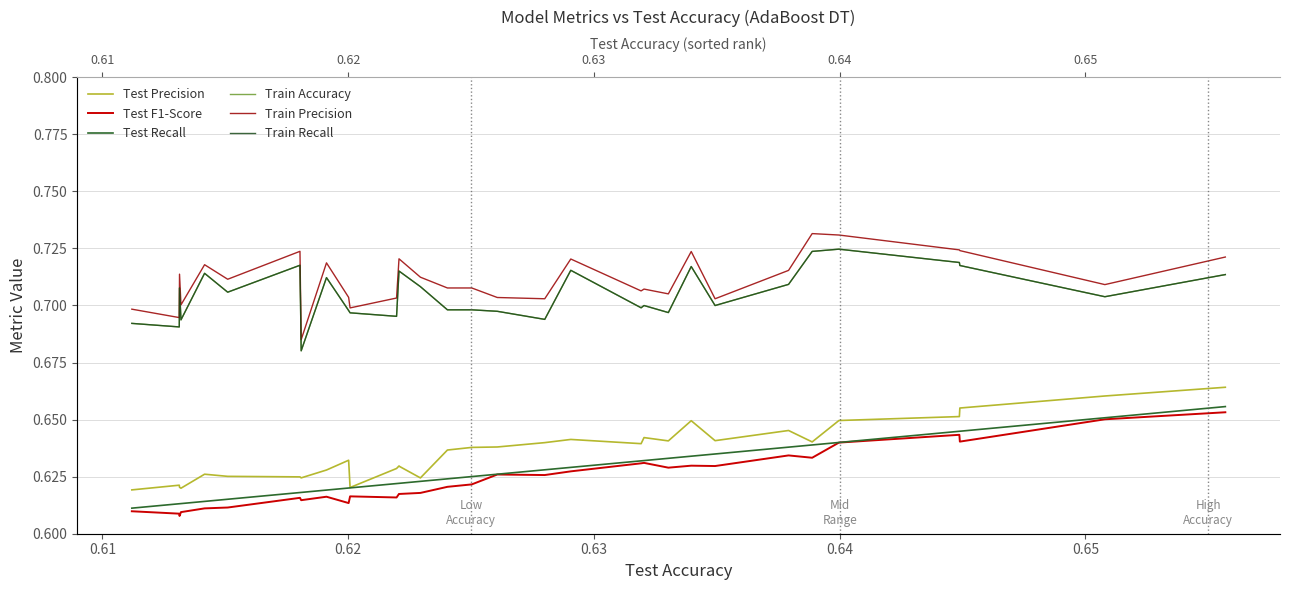

Read the Train Precision value at 0.64.

0.7